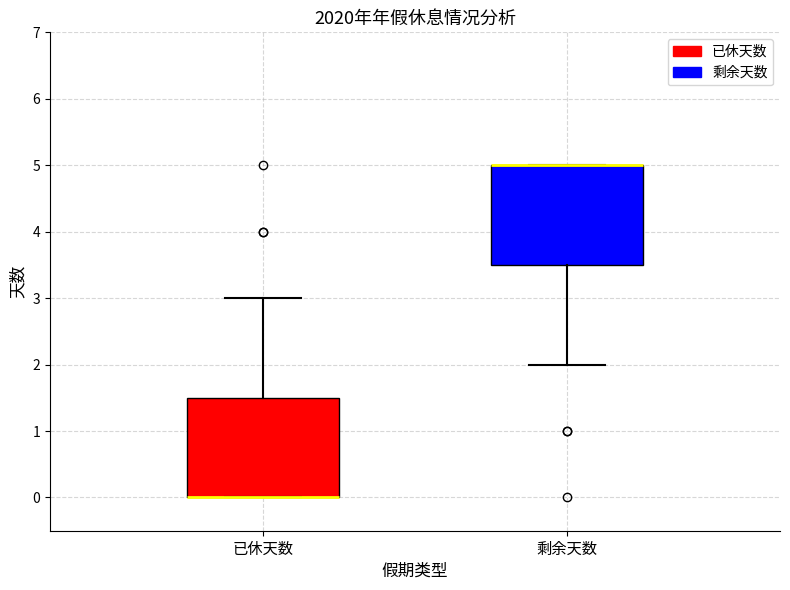

Where is the upper edge of the box for 已休天数 on the y-axis? The values are not printed on the chart, so give them approximately, as read against the axis.

1.5